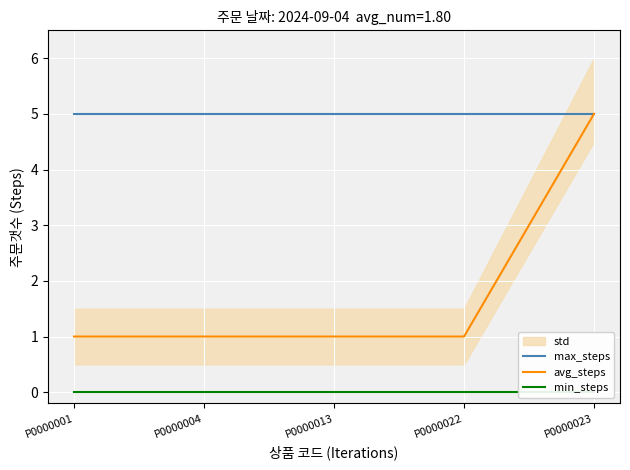

Is the value of avg_steps at P0000001 greater than the value of max_steps at P0000022?

No